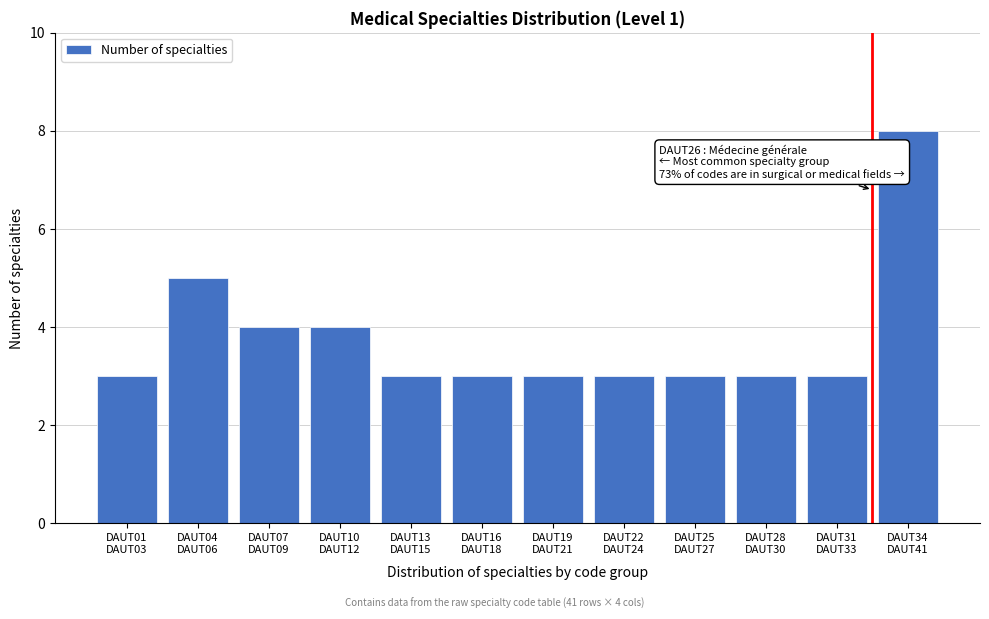

Reading left to right, what are all the values shown in this chart?

3	5	4	4	3	3	3	3	3	3	3	8